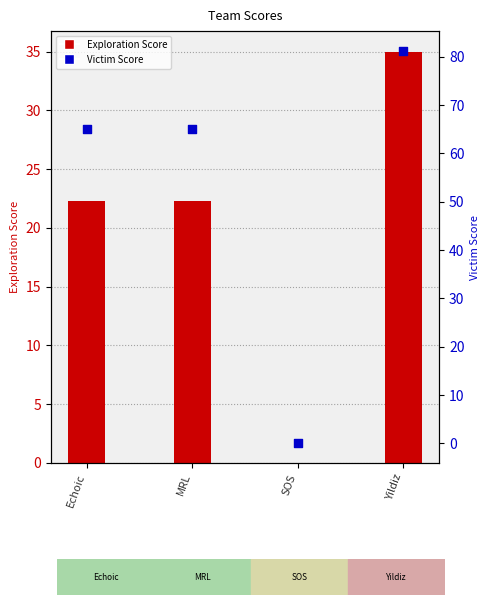

Which series contains the highest Y value?

Victim Score